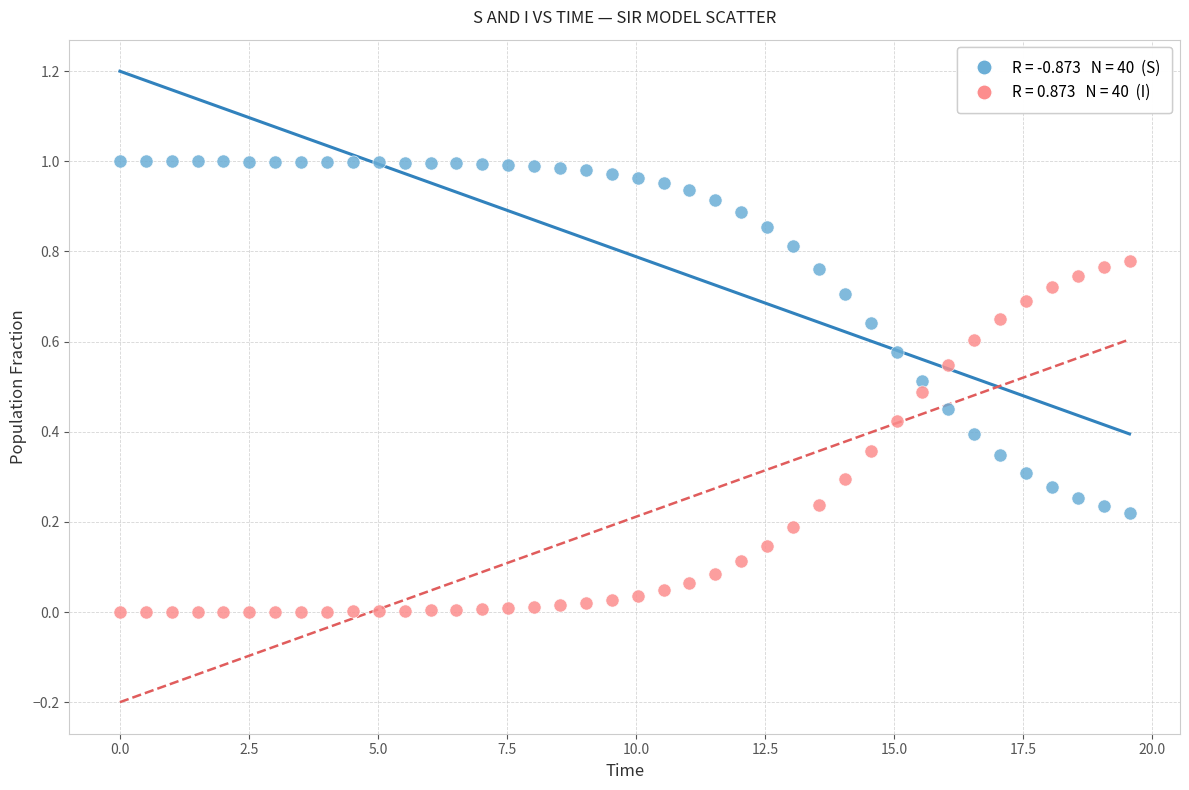

Across all data points, what is the range of X values (max minus min)?

19.6